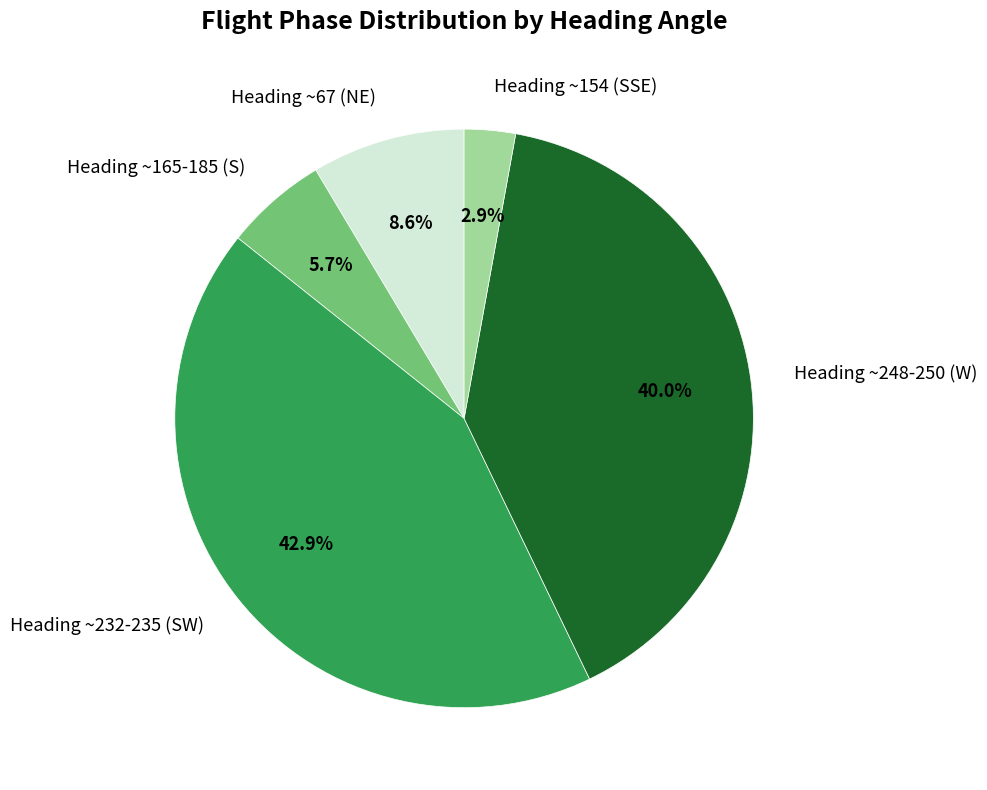

Count the number of slices in the pie.

5